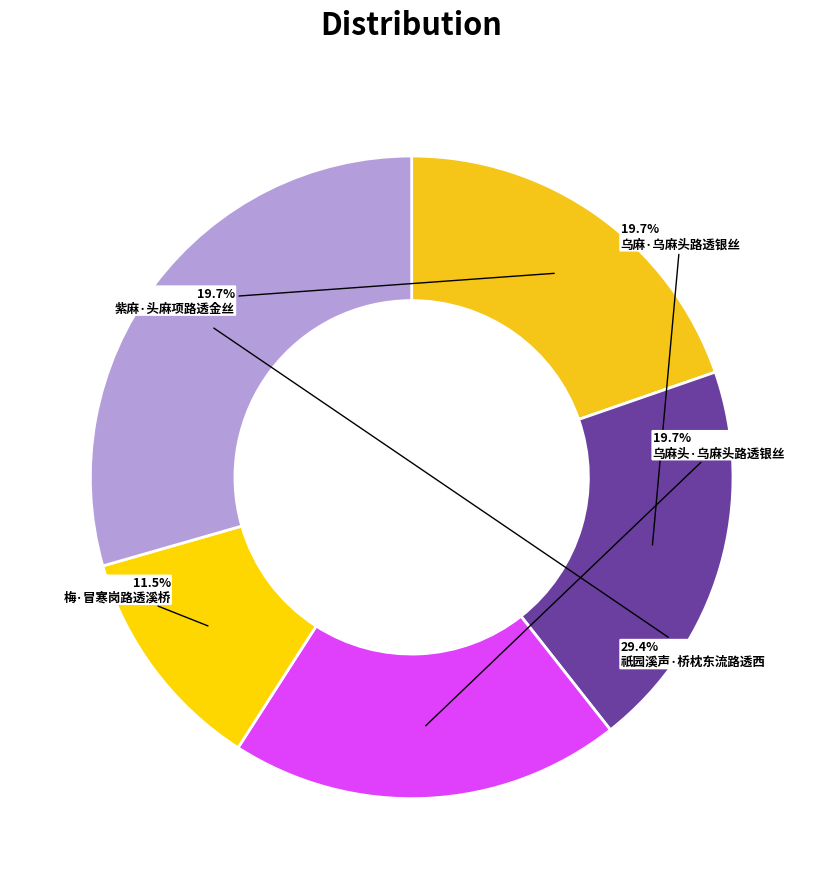

To the nearest percent, what is the combined percentage of 梅·冒寒岗路透溪桥 and 紫麻·头麻项路透金丝?

31%